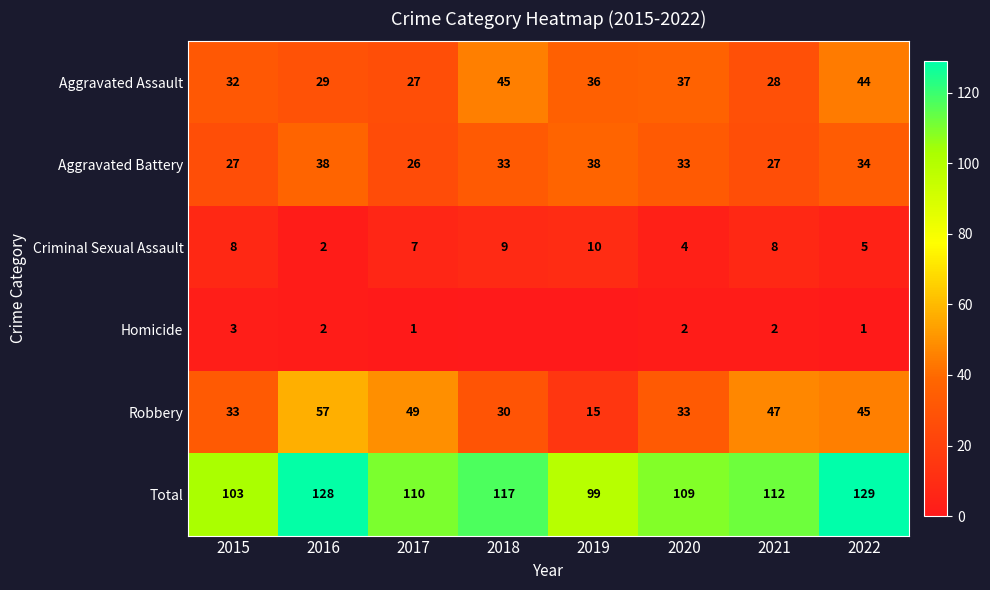

Which has a higher value, 2015 or 2019?

2019